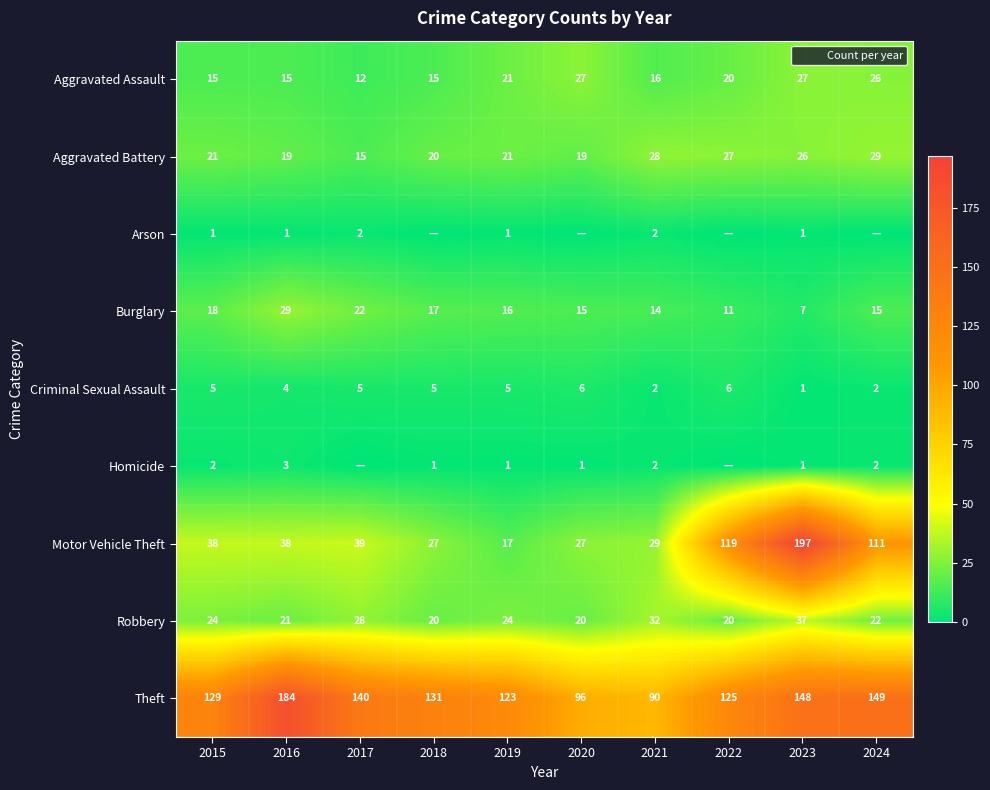

Which series has the widest spread of values?

Motor Vehicle Theft